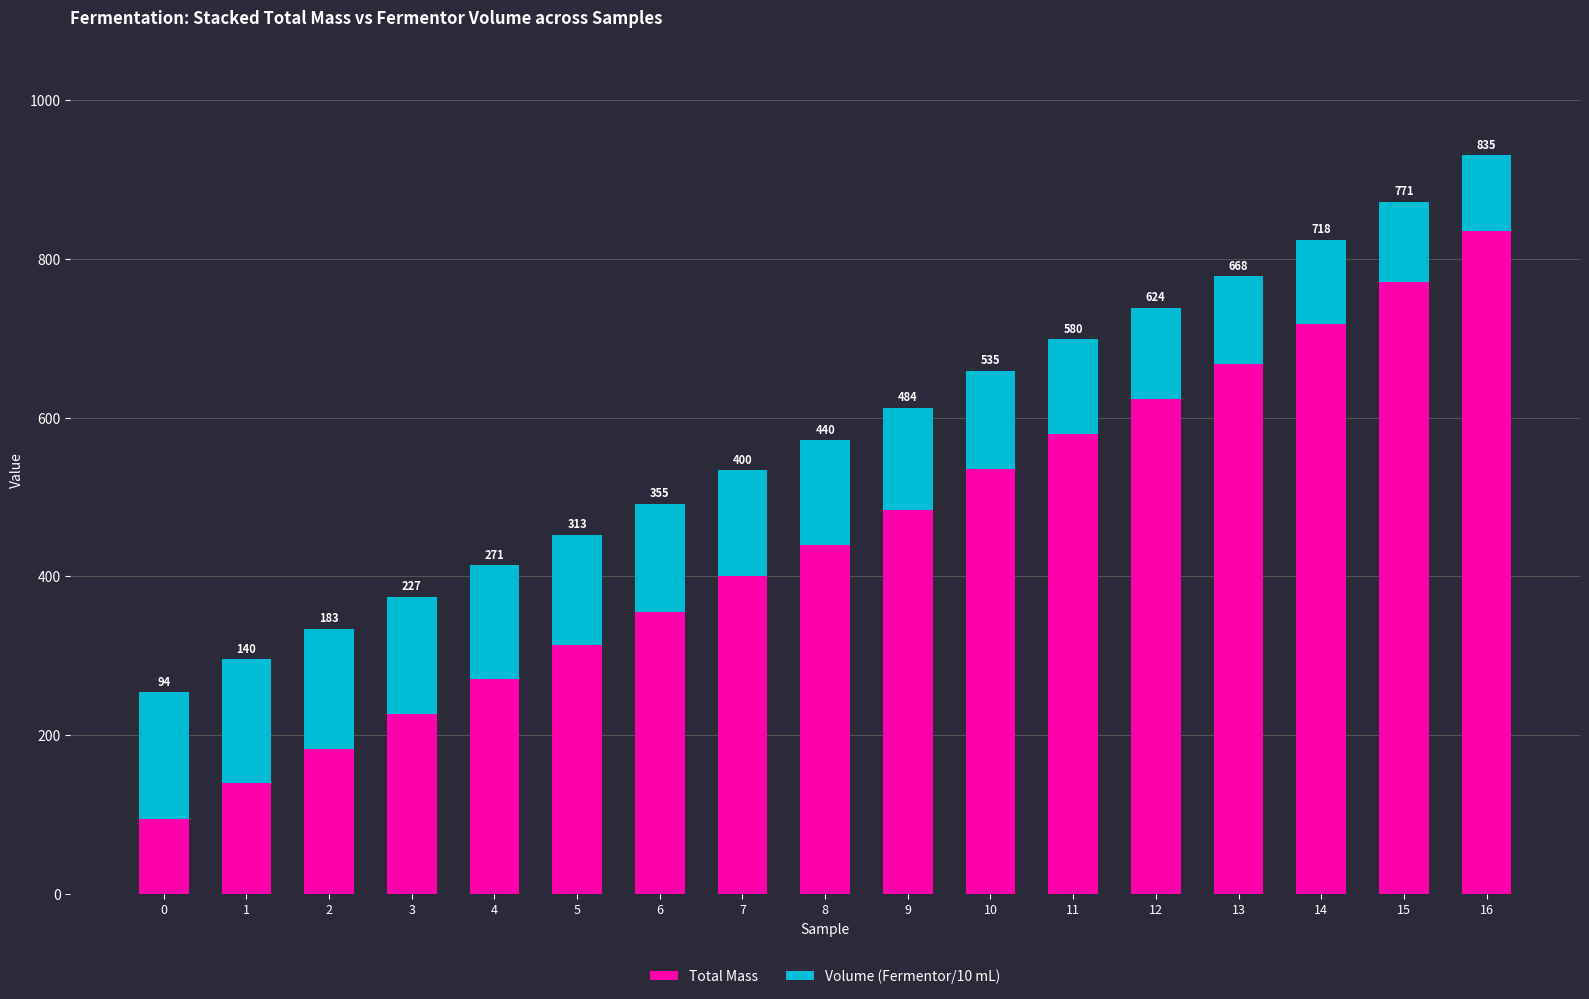

At which label is Total Mass closest to 464?

9